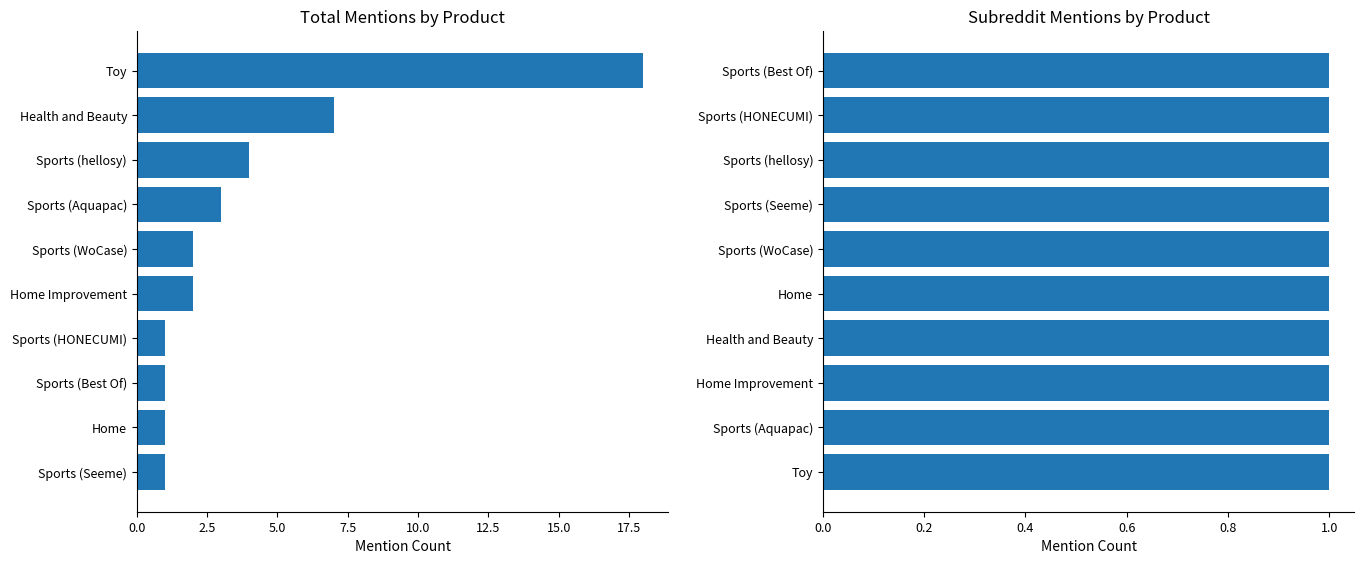

Which series has the largest total across all categories?

total_mentions